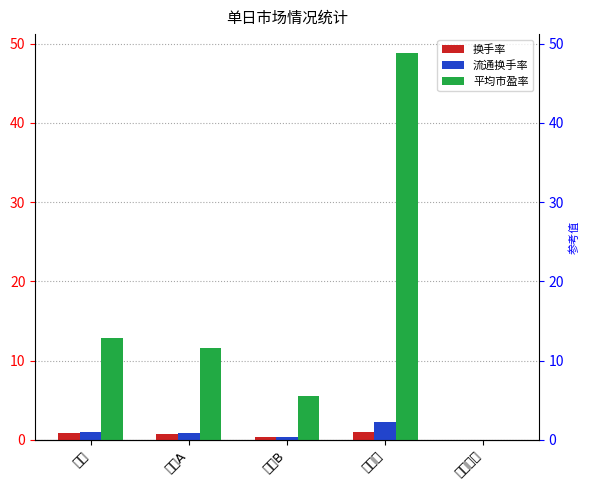

How many data points does each series have?

5